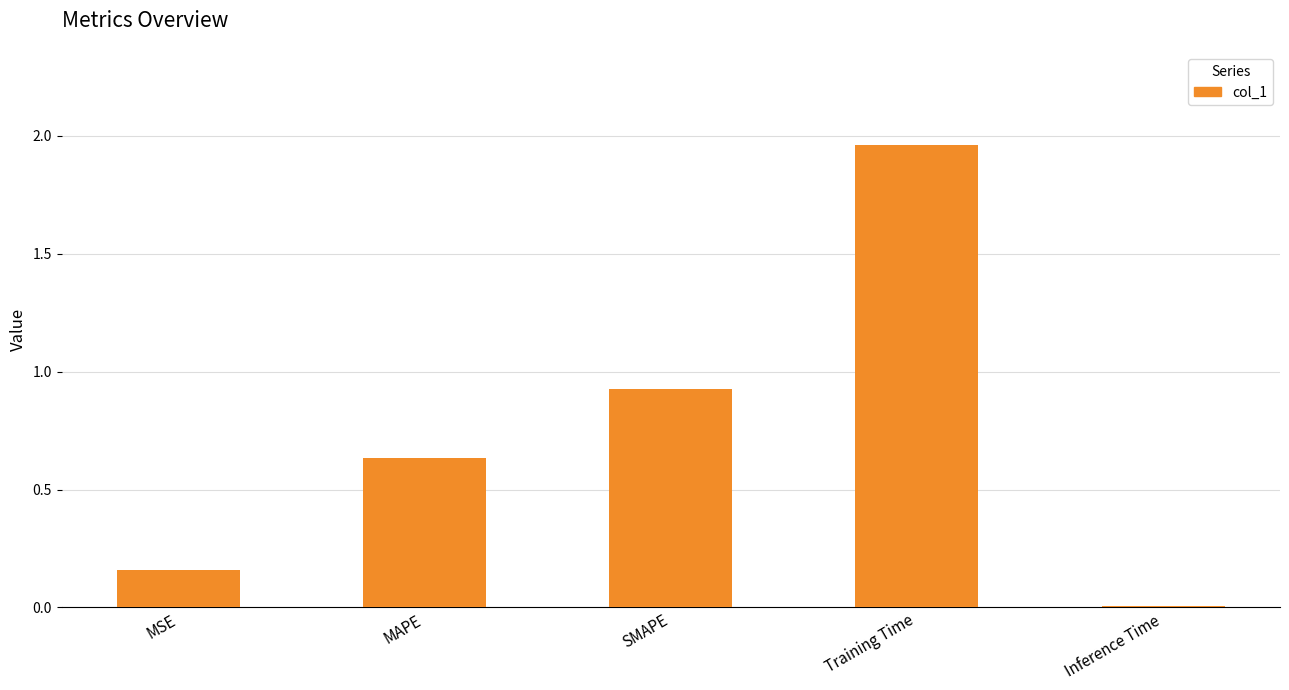

What is the sum of the values at Training Time and SMAPE?

2.9